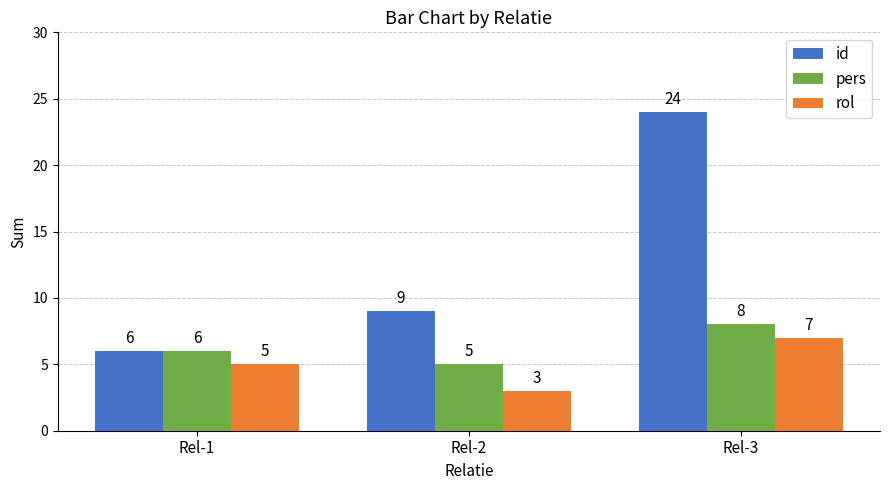

Is it true that pers equals 8 at Rel-3?

True